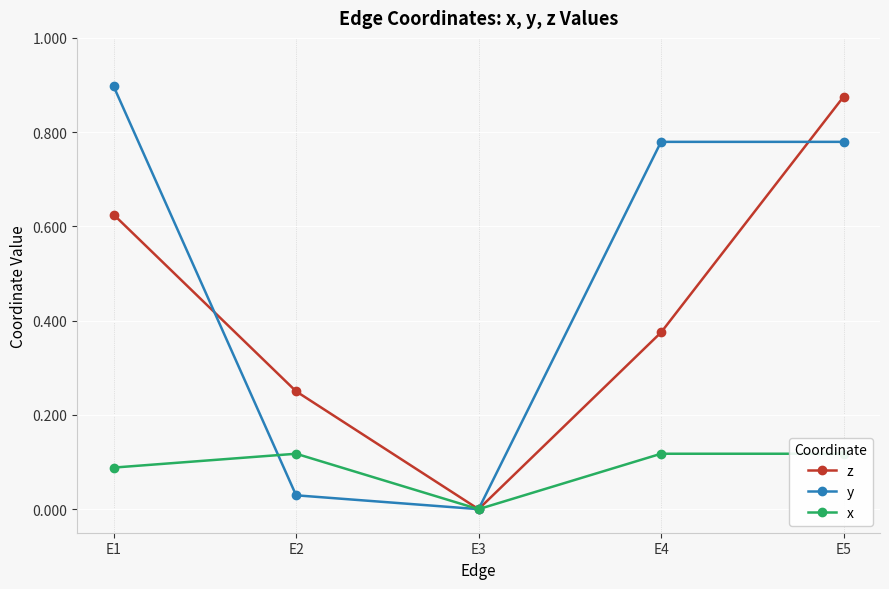

After their last crossing, which series has the higher values: y or x?

x